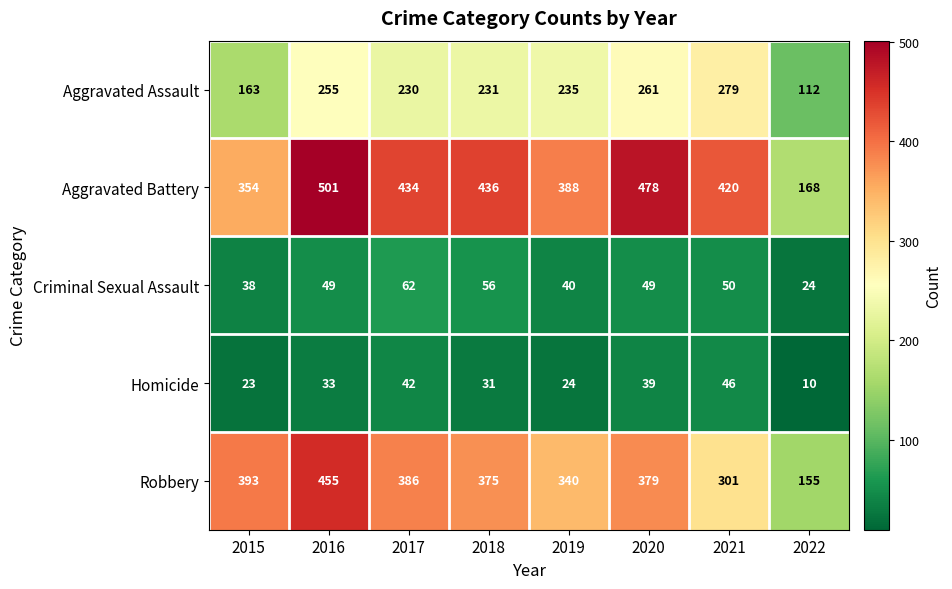

Which series has the widest spread of values?

Aggravated Battery